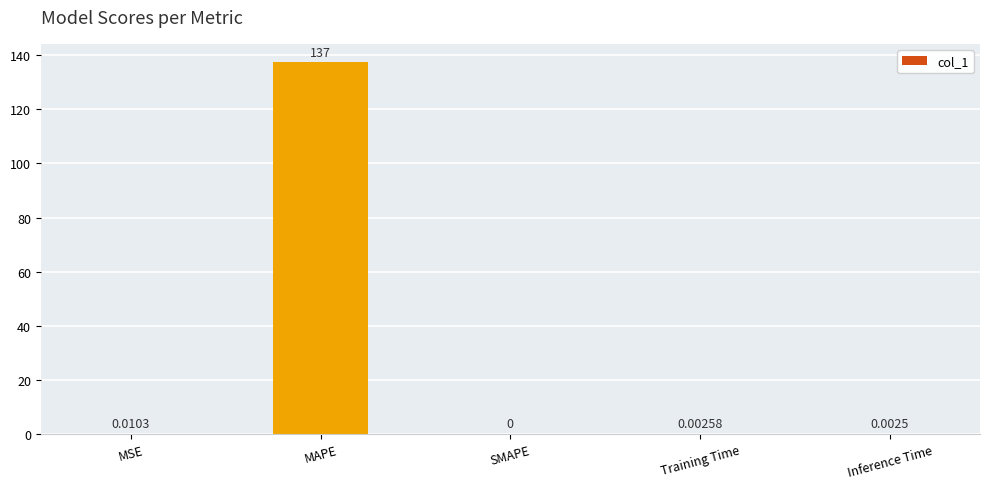

Where is the data nearest to the value 68?

MSE